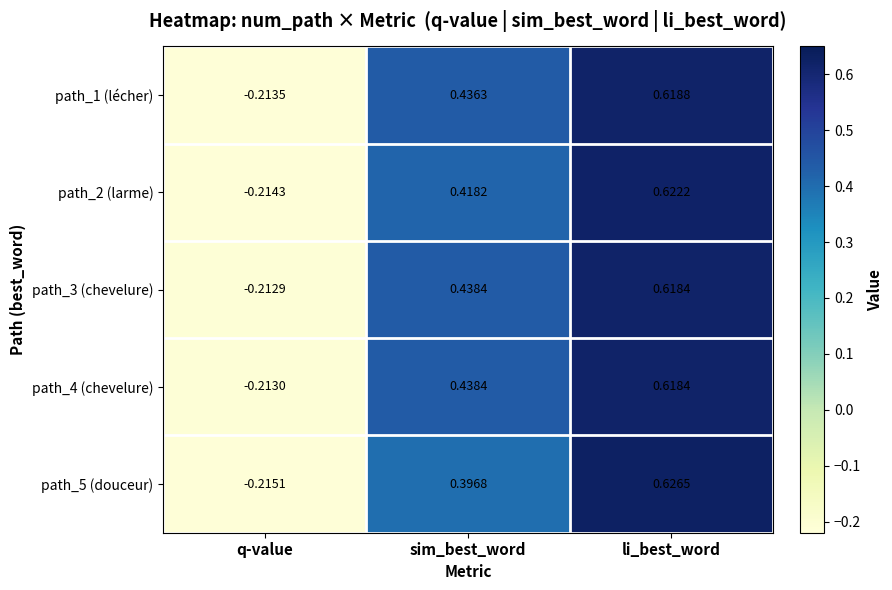

At which category does the chart reach its peak across all series?

li_best_word